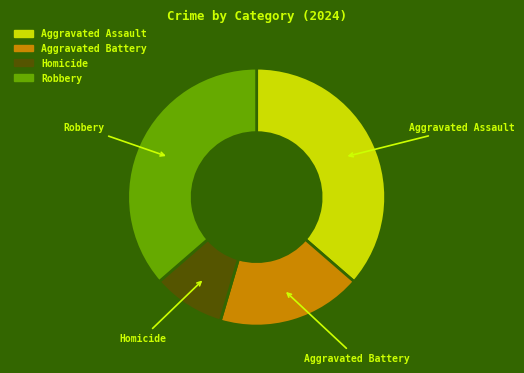

Do Homicide and Robbery together represent more than half of the pie?

No